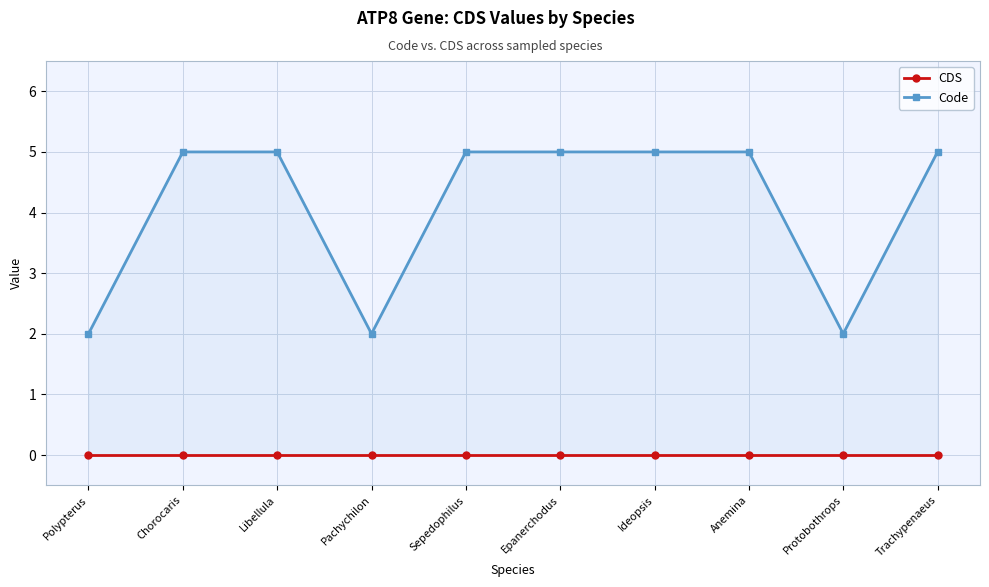

Which series has the largest total across all categories?

Code